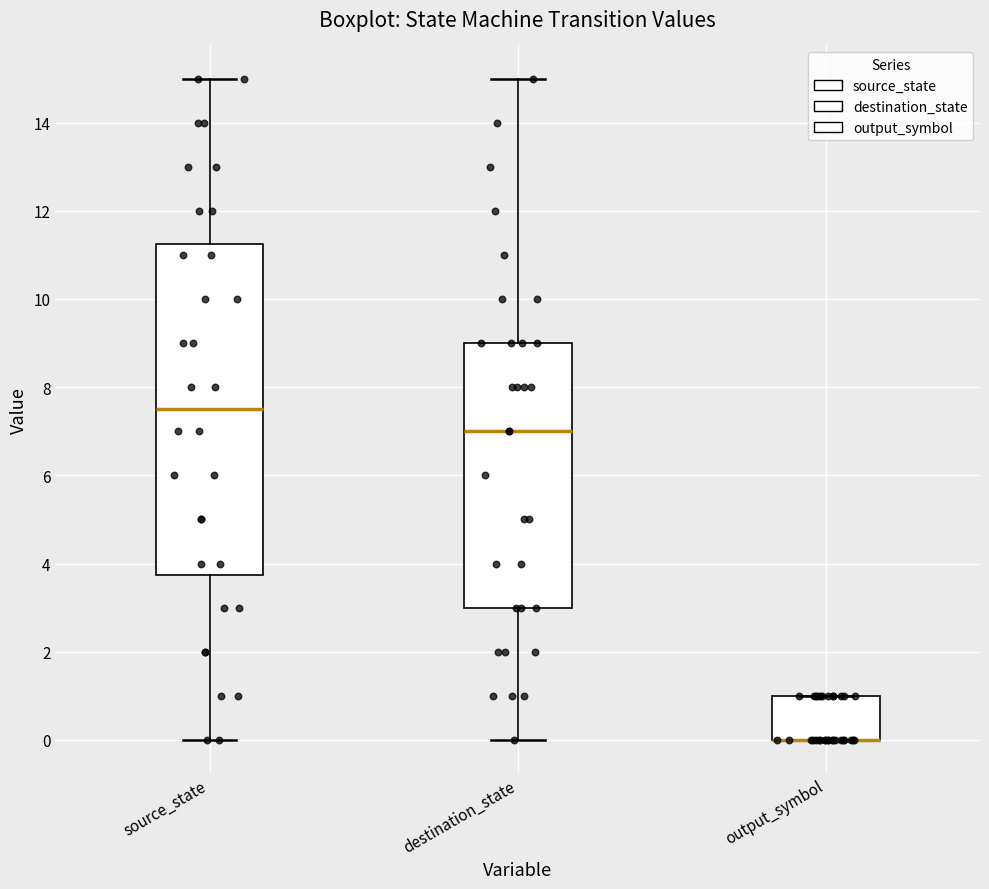

Reading left to right, transcribe this box plot: for each box, give where its median line is, the range the box spans, and where its two whiskers end, as read against the y-axis. The values are not printed on the chart, so give them approximately, as read against the axis.

source_state: median 7.6, box 3.8 to 11.2, whiskers 0.0 to 15.0
destination_state: median 7.0, box 3.0 to 9.0, whiskers 0.0 to 15.0
output_symbol: median 0.0 (drawn on the box's lower edge), box 0.0 to 1.0, whiskers 0.0 to 1.0